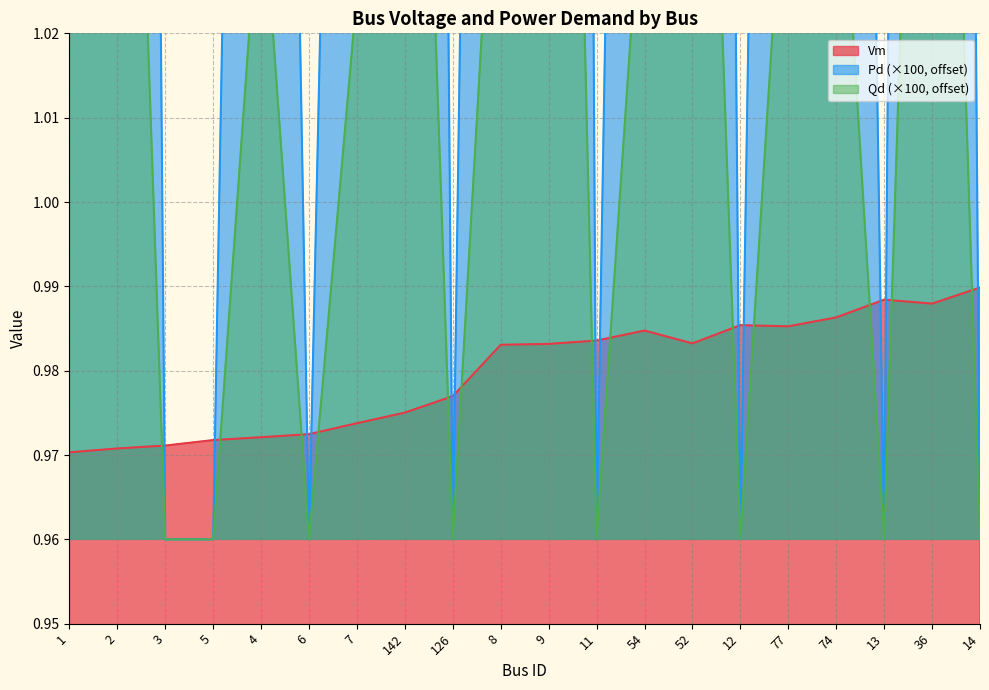

Is it true that Pd equals 2.1 at 7?

False